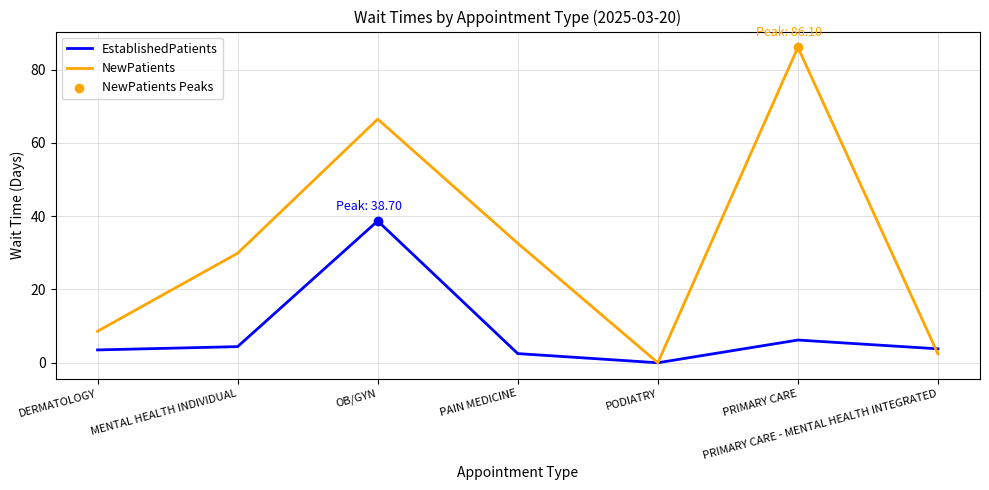

At which category is the sum across all series the highest?

OB/GYN